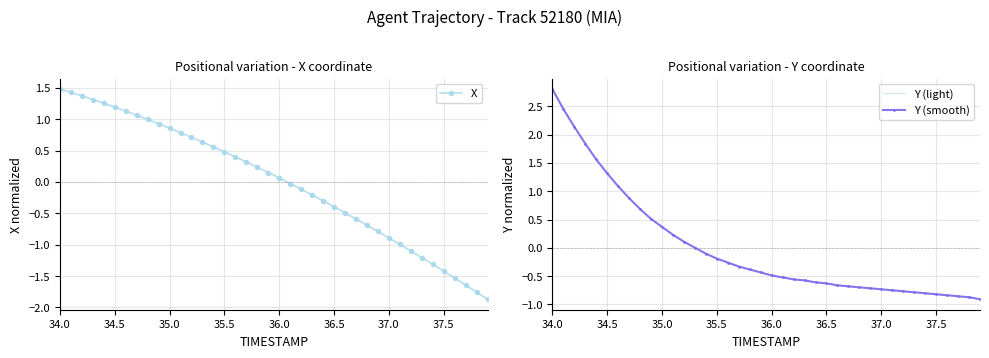

Which series has the largest range (max minus min)?

Y (light)